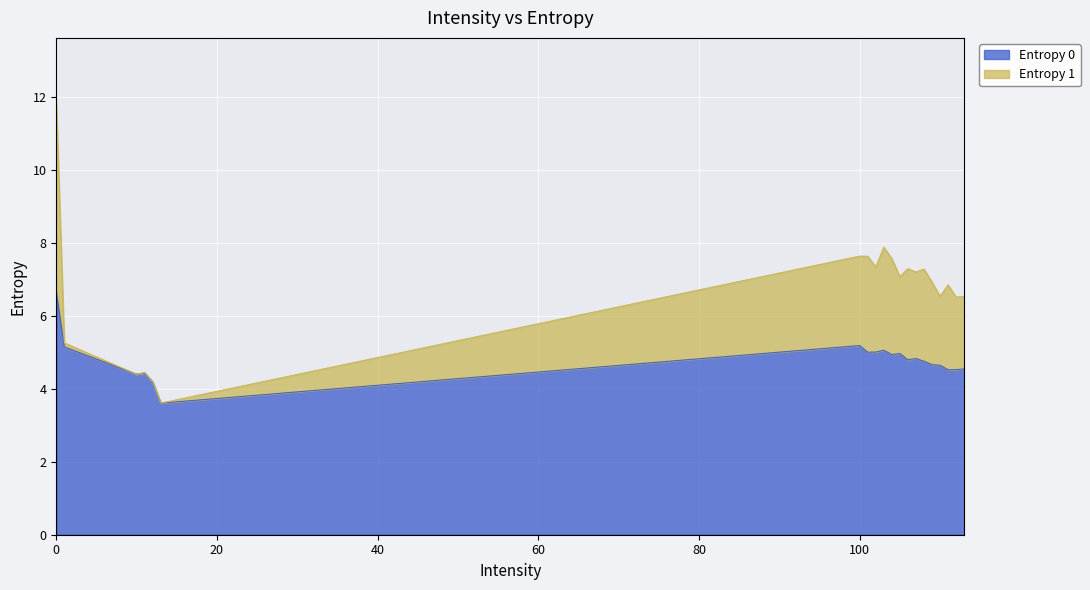

Where is the data nearest to the value 5?

101